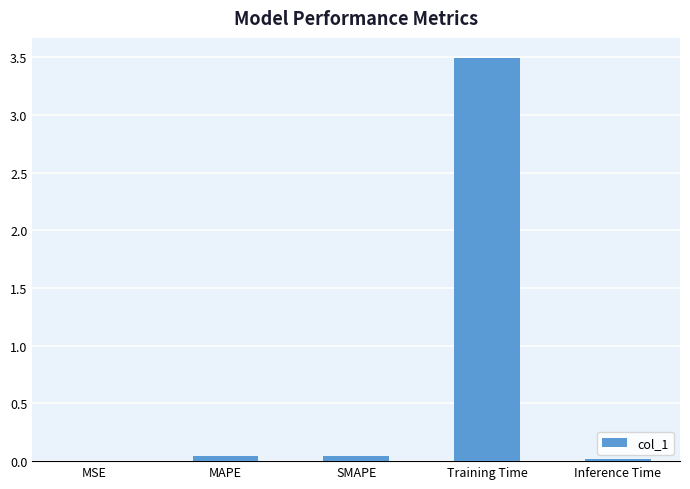

What is the maximum value shown in the chart?

3.5